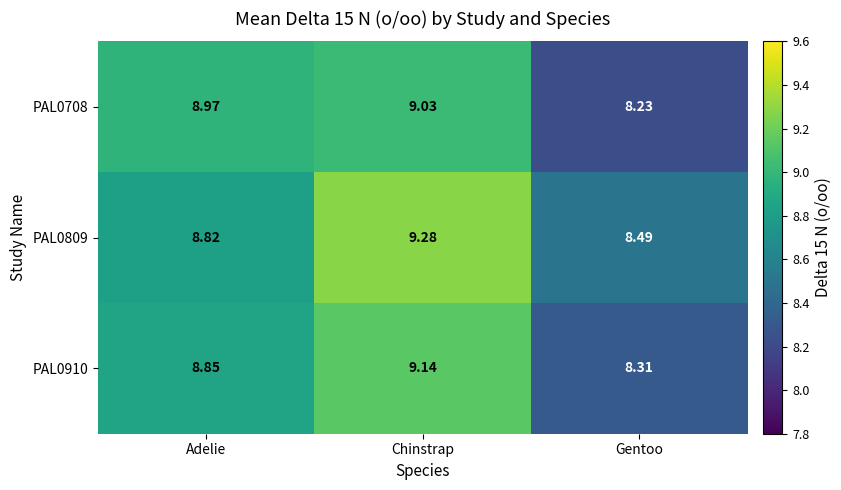

Which category has the highest value in the PAL0809 series?

Chinstrap